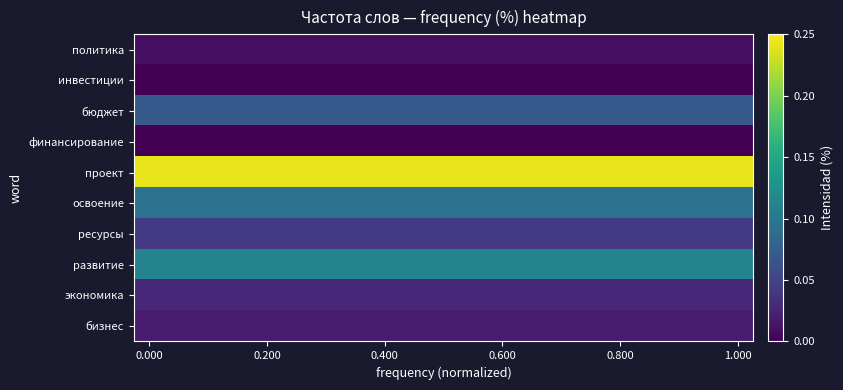

At how many categories does at least one series exceed 0?

20